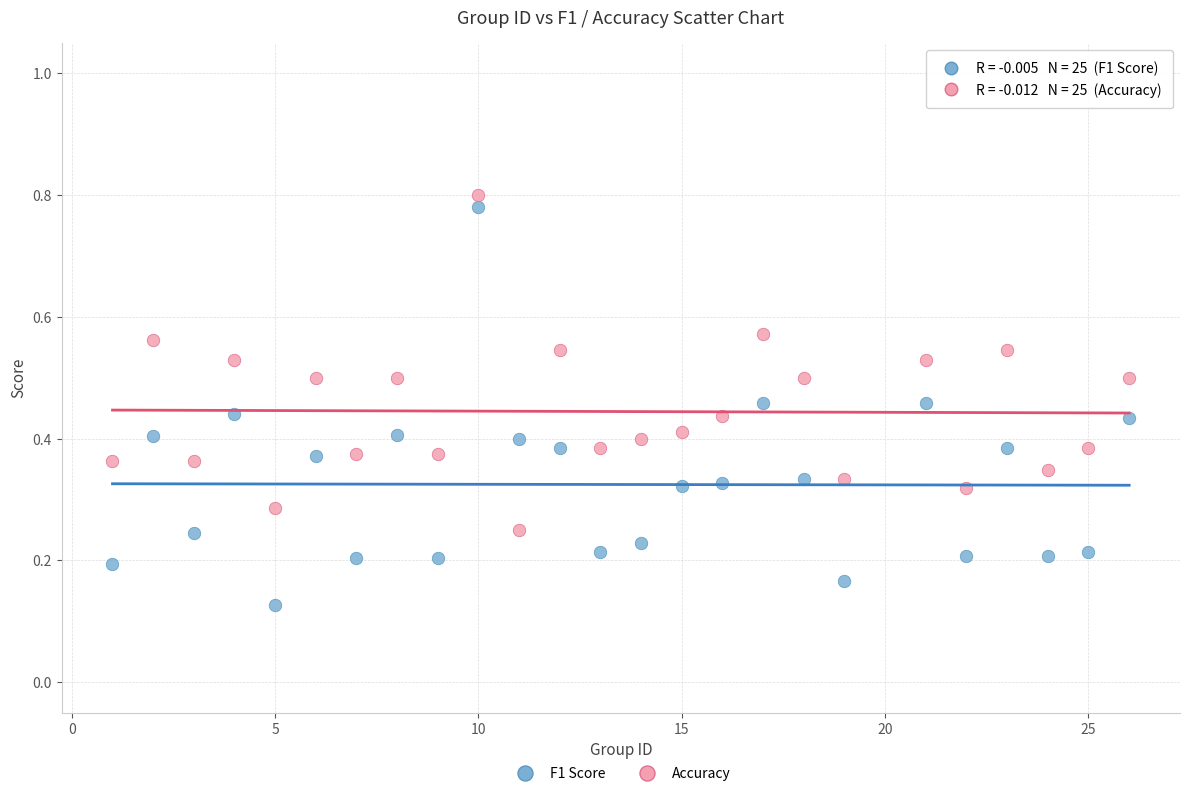

What is the X range (max minus min) for the scatter plot?

25.0